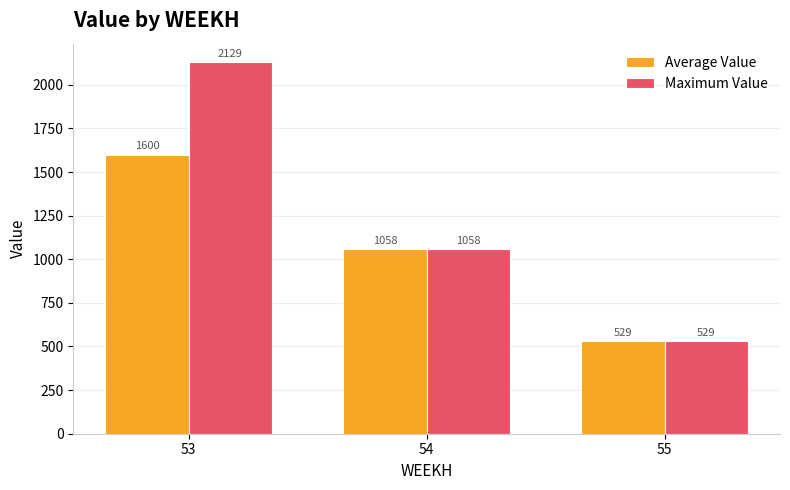

How many bars are there in each group?

2